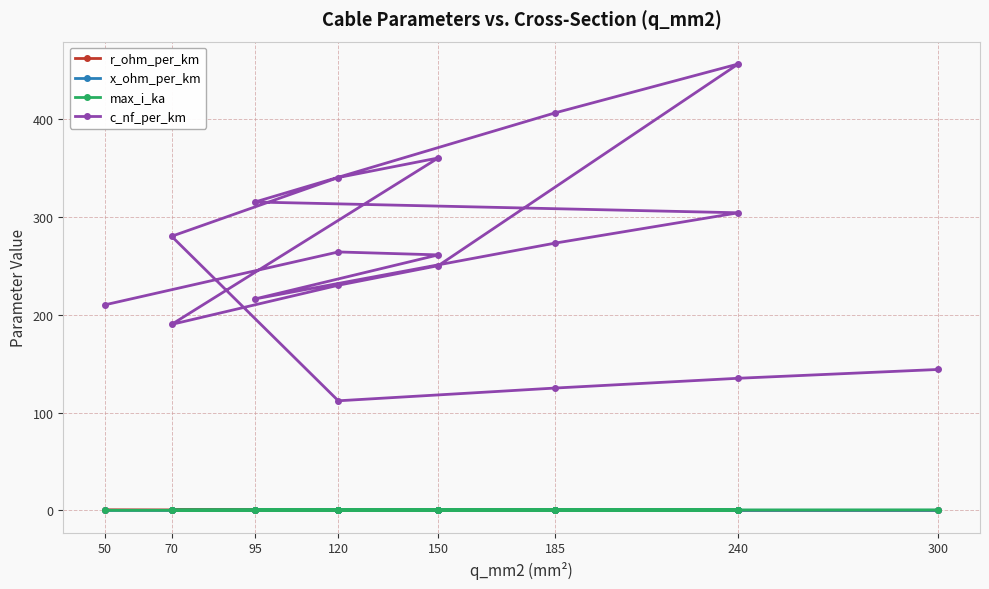

Which series has the largest range (max minus min)?

c_nf_per_km